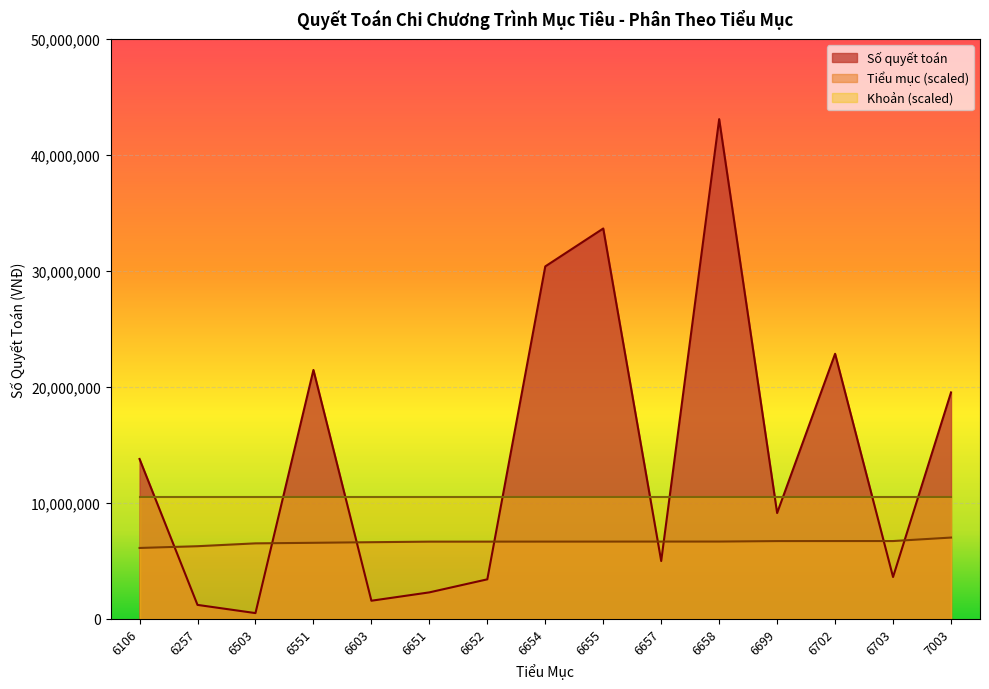

At which category is the sum across all series the highest?

6658